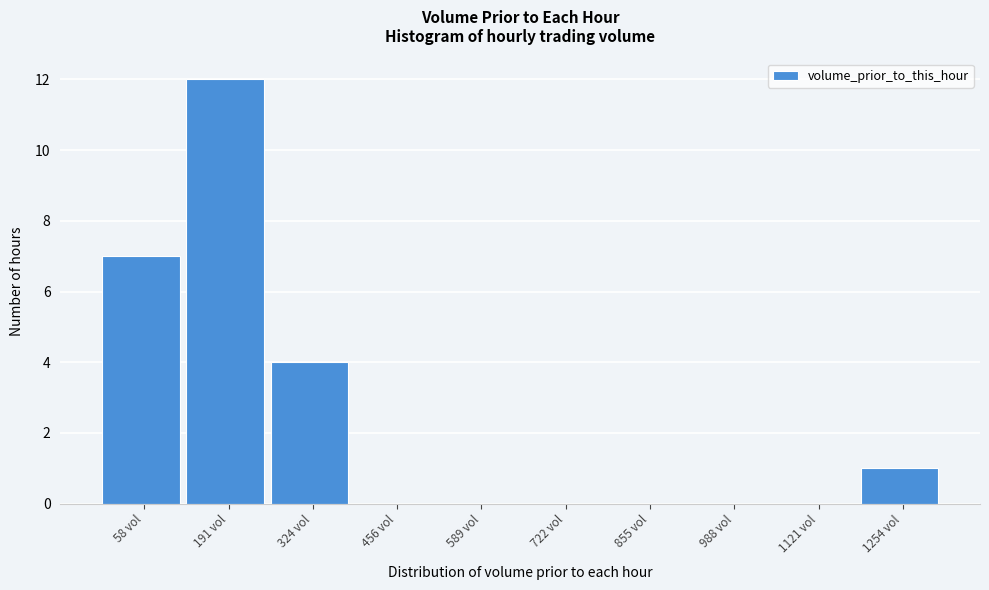

Reading right to left, transcribe all the data shown in this chart.

1254 vol=1	1121 vol=0	988 vol=0	855 vol=0	722 vol=0	589 vol=0	456 vol=0	324 vol=4	191 vol=12	58 vol=7